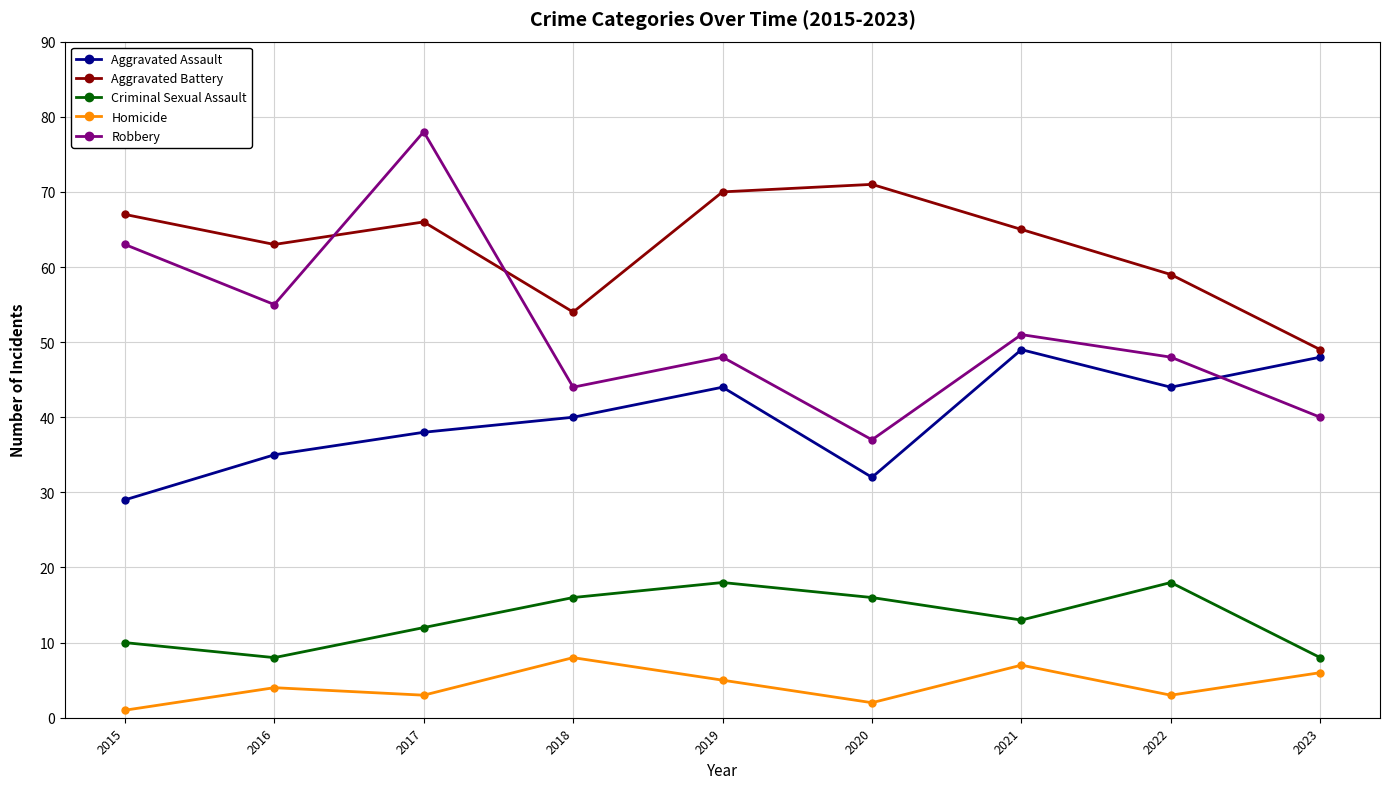

How many series are shown in this chart?

5